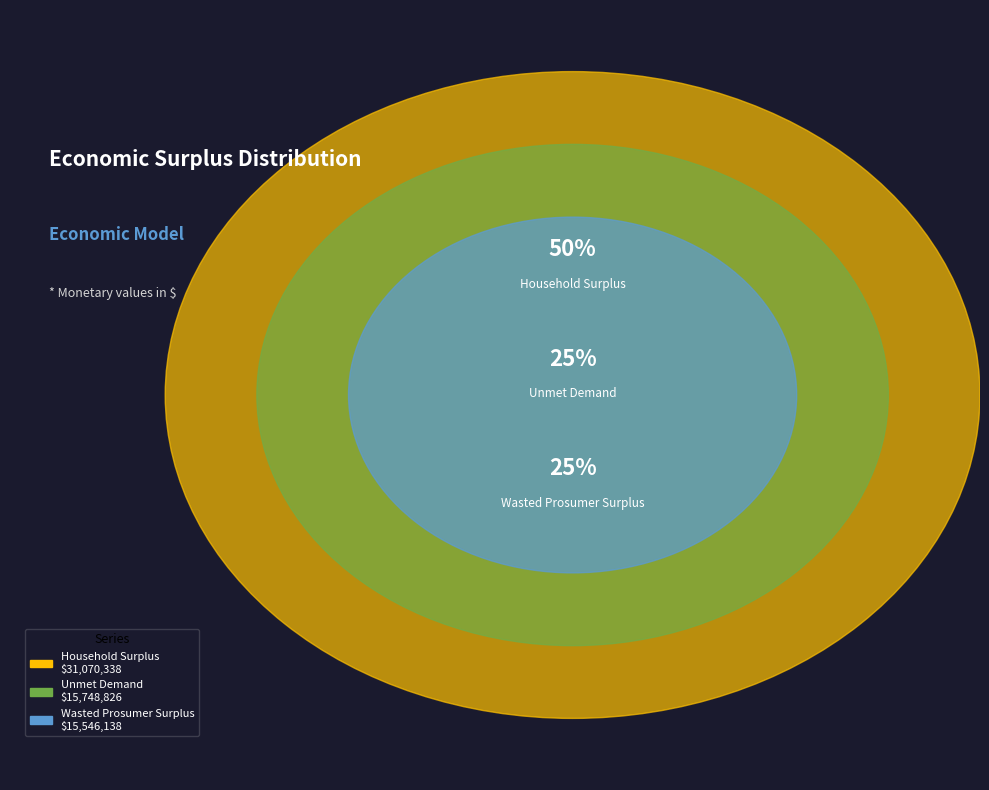

Which slice is the smallest?

Wasted Prosumer Surplus